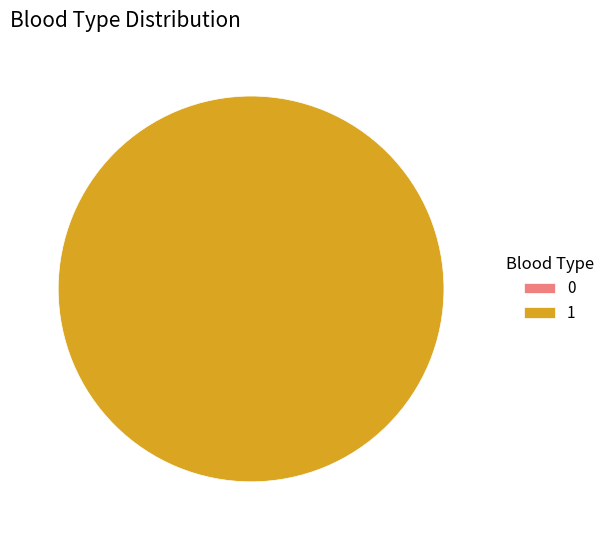

To the nearest percent, what is the combined percentage of 0 and 1?

100%